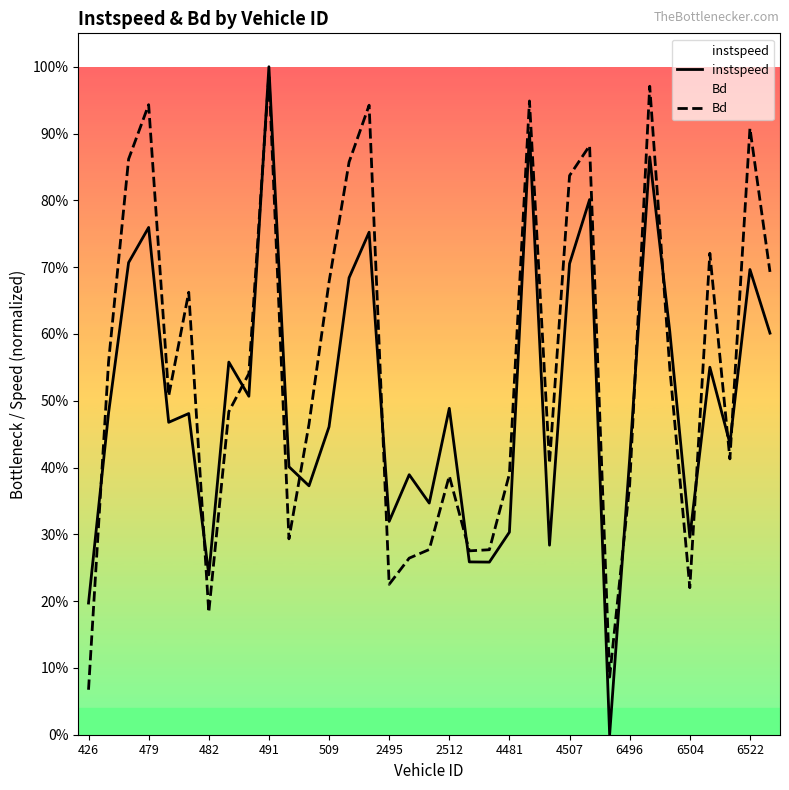

List the series in order of their overall mean, highest first.

Bd, instspeed